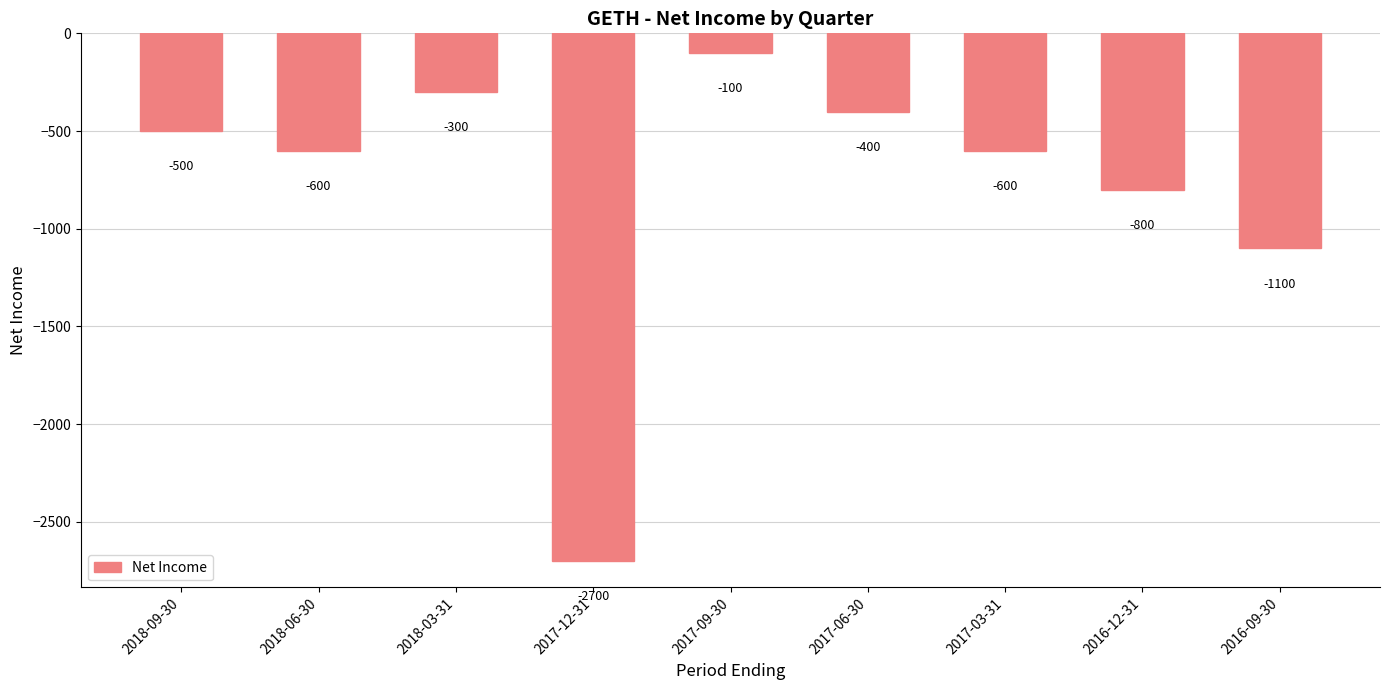

Is it true that the value at 2017-03-31 is -366?

False